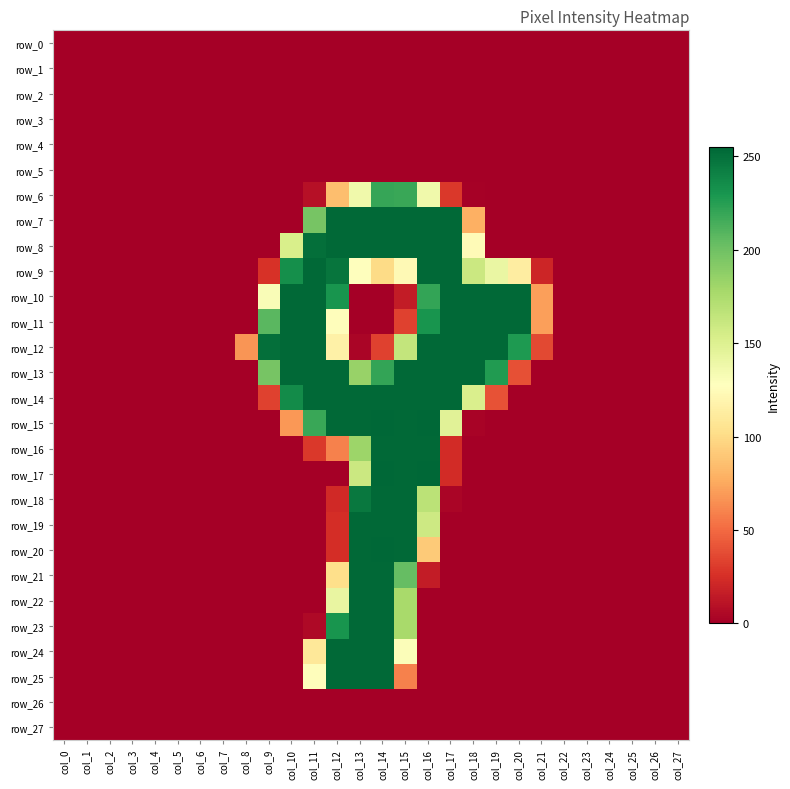

Which category has the lowest value in the row_27 series?

col_0